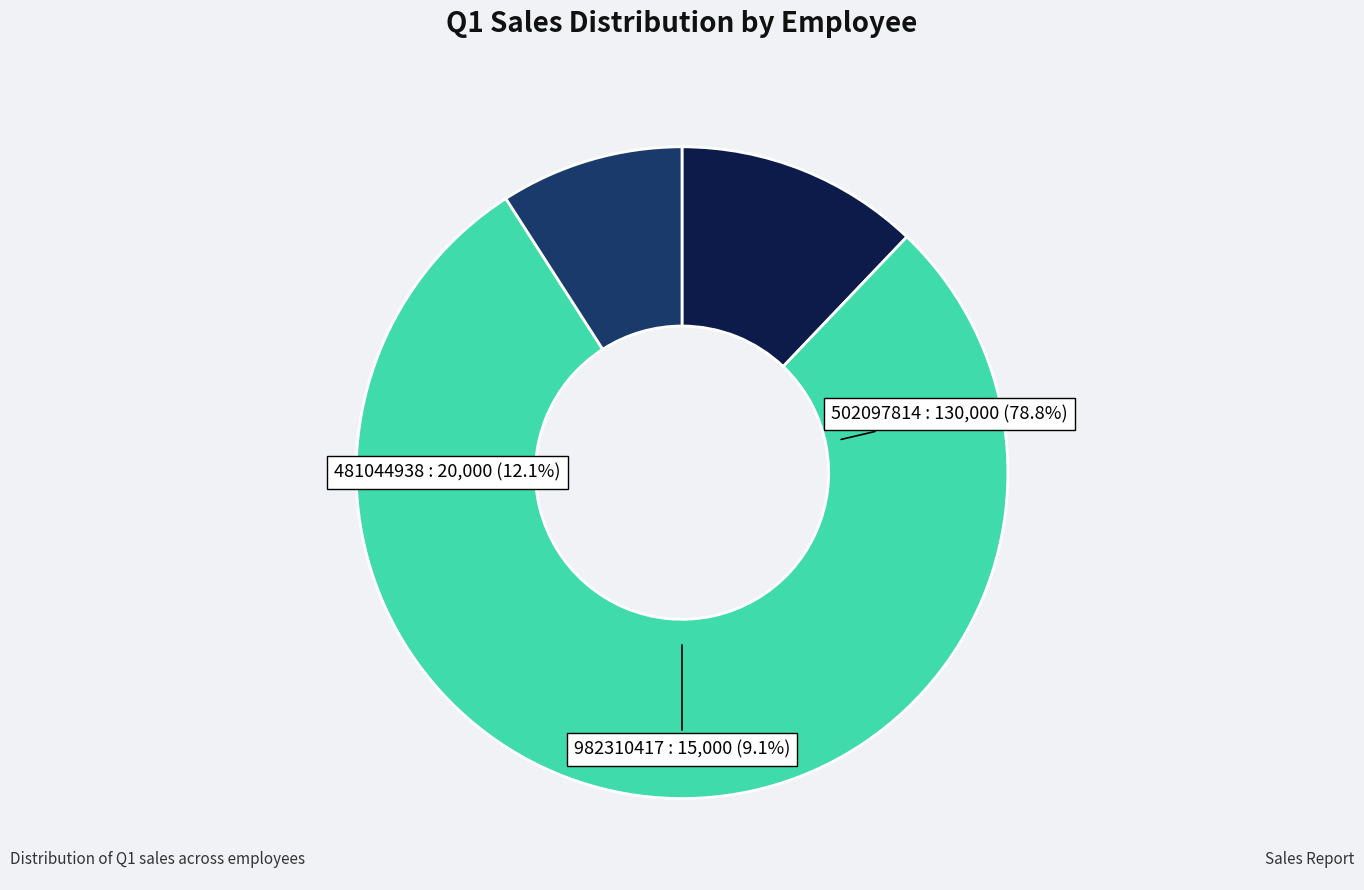

Which category has the smallest portion of the pie?

982310417